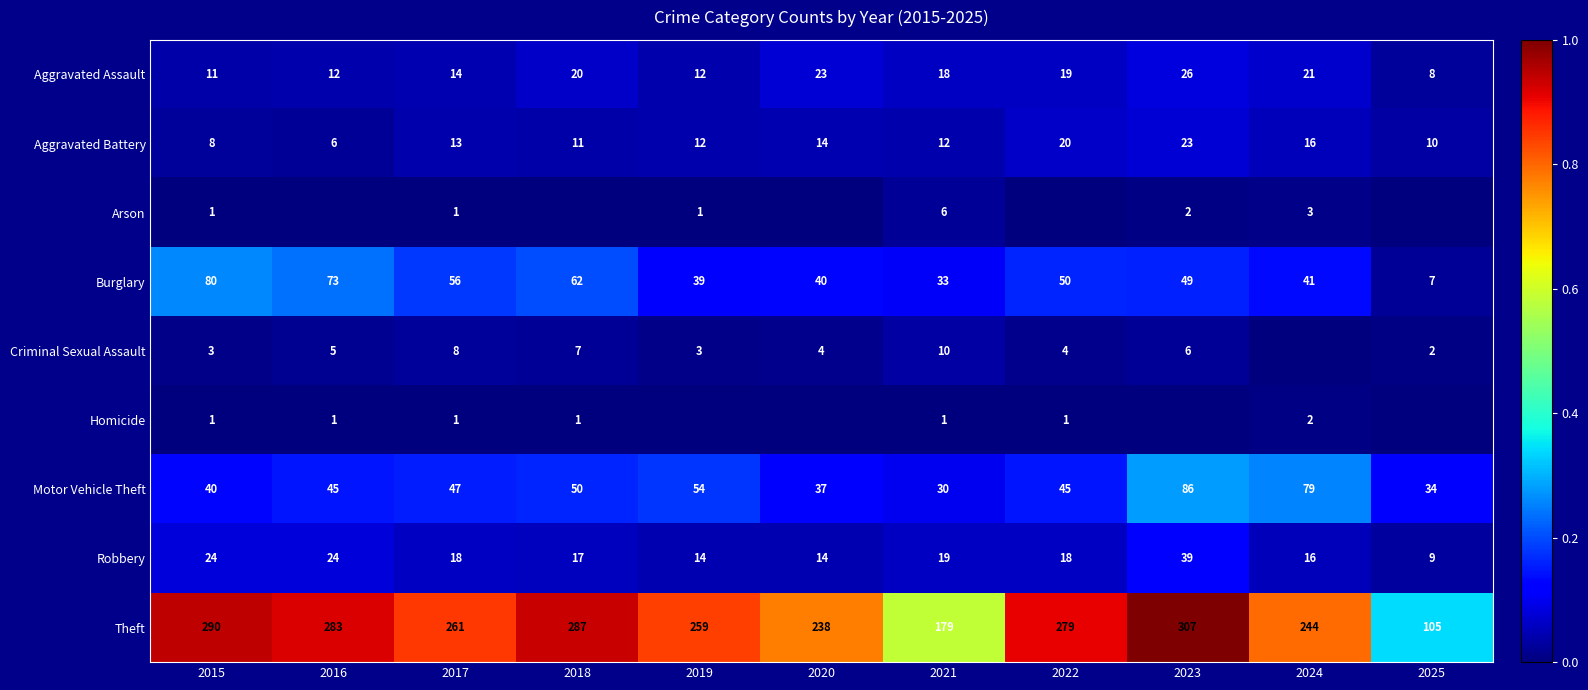

Rank the series at 2021 from lowest to highest value.

Homicide, Arson, Criminal Sexual Assault, Aggravated Battery, Aggravated Assault, Robbery, Motor Vehicle Theft, Burglary, Theft